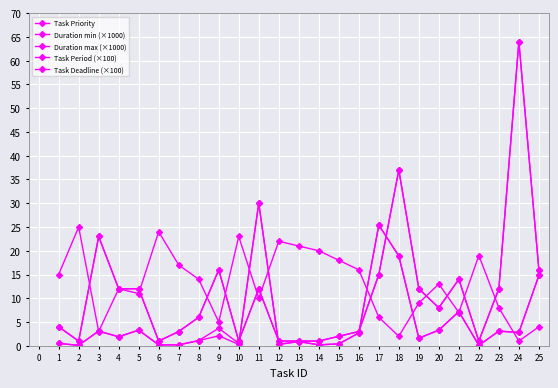

Rank the series by their maximum value, from lowest to highest.

Task Priority, Duration min (×1000), Duration max (×1000), Task Period (×100), Task Deadline (×100)